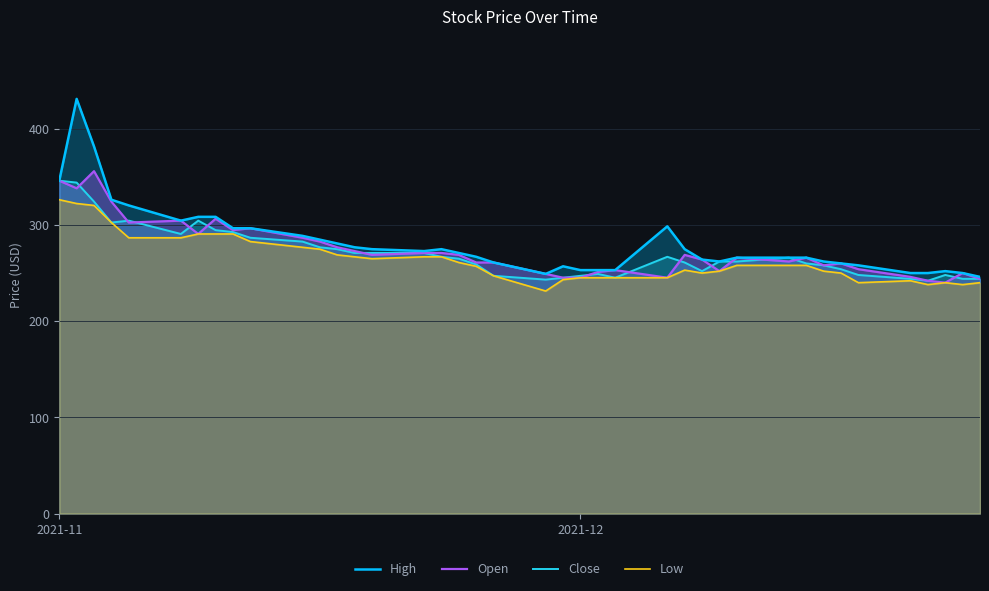

True or false: Low has more than 2 points higher than both neighbors.

True